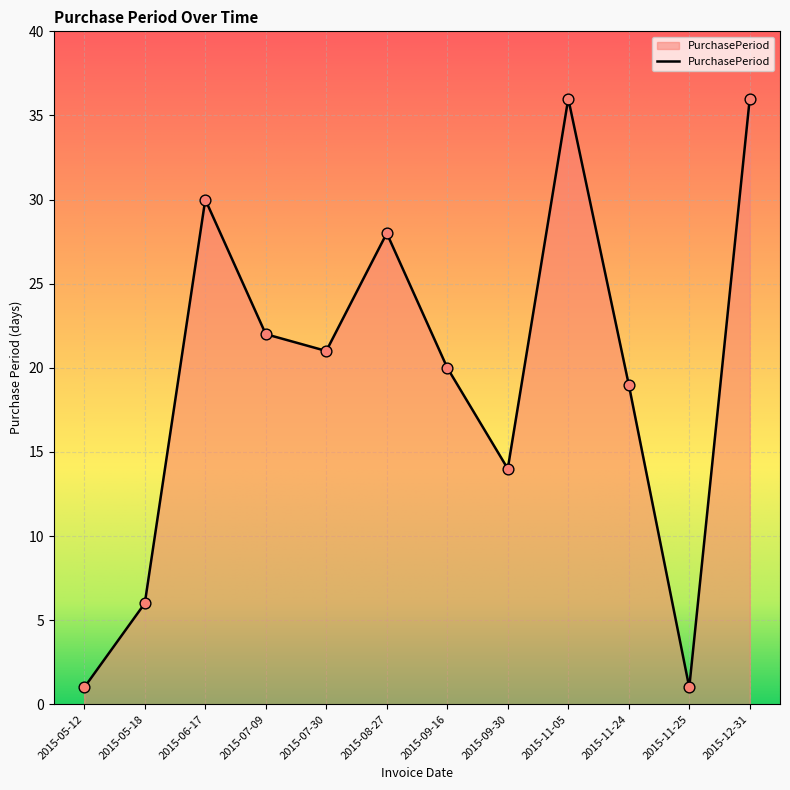

What is the ratio of the value at 2015-09-16 to the value at 2015-09-30?

1.4